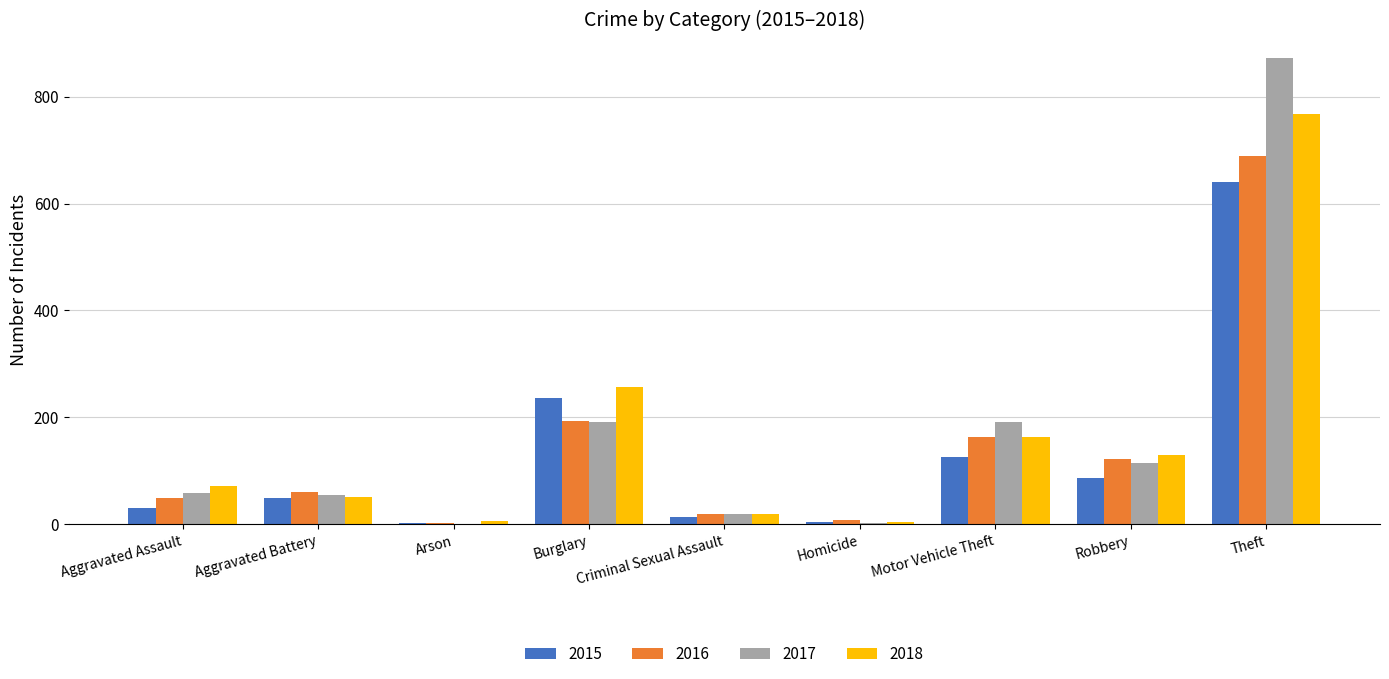

What is the sum of all 2018 values?

1473